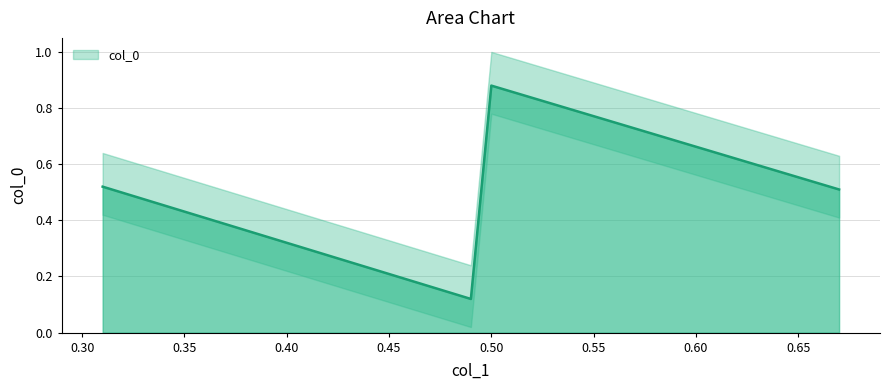

List the labels in order of value, largest first.

0.5, 0.31, 0.67, 0.49